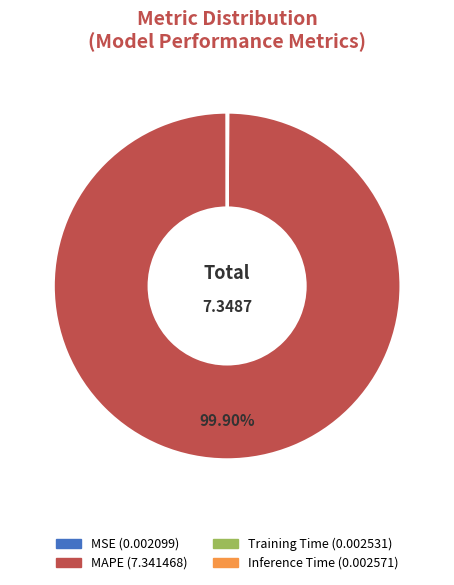

Does MAPE account for over 50% of the chart?

Yes